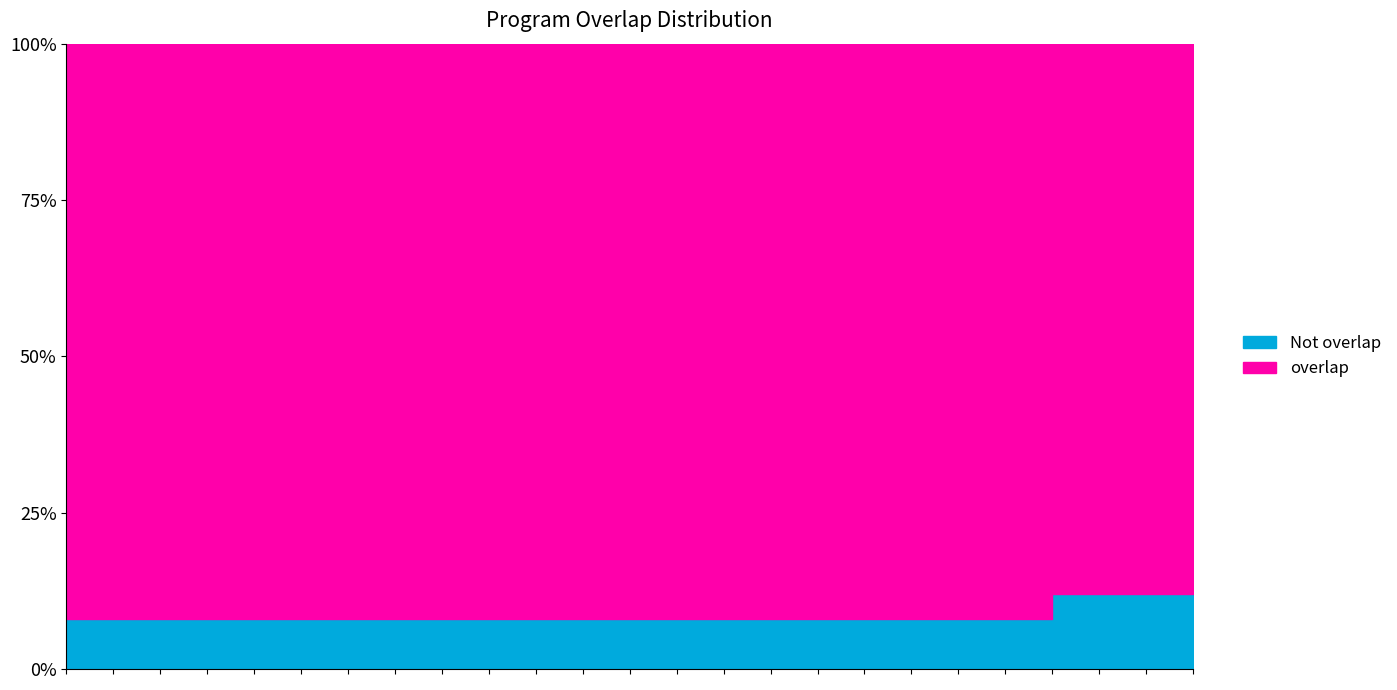

Which category has the highest value across all series?

7774